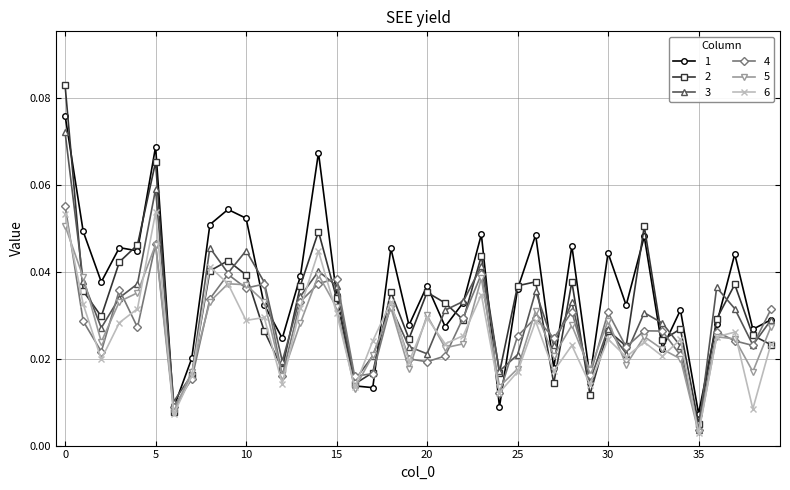

Count the 1 values in the range 0 to 1.

40